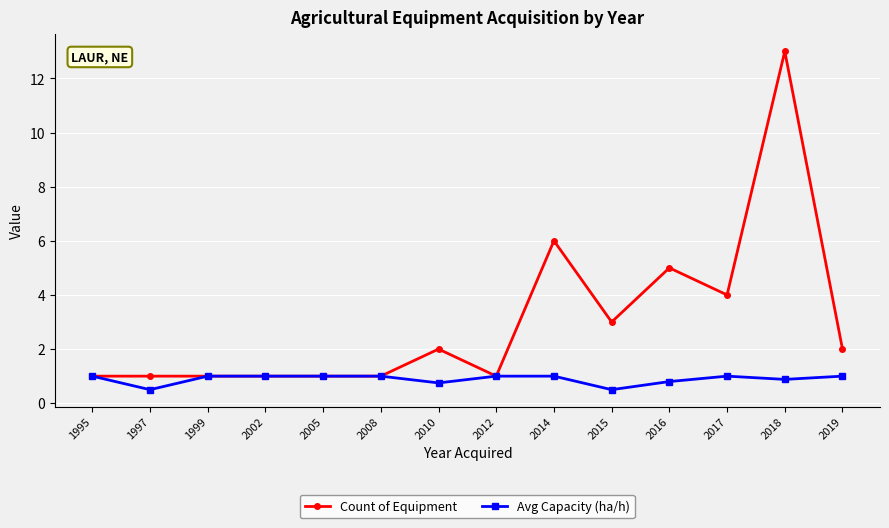

Reading left to right, transcribe all the data shown in this chart.

Count of Equipment: 1.0	1.0	1.0	1.0	1.0	1.0	2.0	1.0	6.0	3.0	5.0	4.0	13.0	2.0
Avg Capacity (ha/h): 1.0	0.5	1.0	1.0	1.0	1.0	0.8	1.0	1.0	0.5	0.8	1.0	0.9	1.0